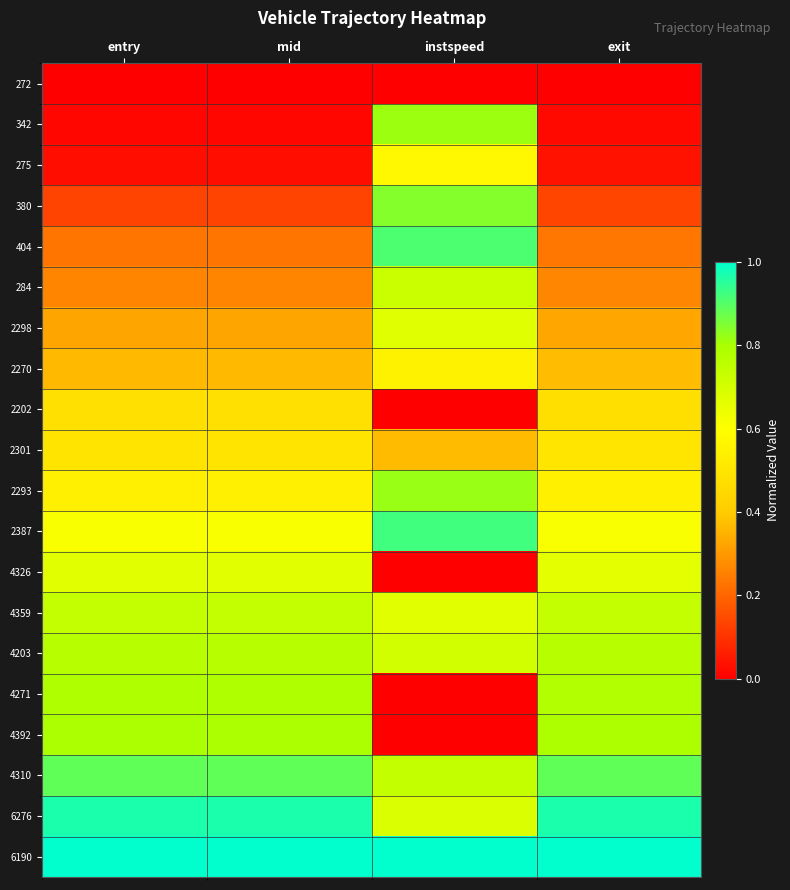

Reading left to right, transcribe all the data shown in this chart.

272: entry=0.0	mid=0.0	instspeed=0.0	exit=0.0
342: entry=0.0	mid=0.0	instspeed=0.8	exit=0.0
275: entry=0.0	mid=0.0	instspeed=0.6	exit=0.0
380: entry=0.1	mid=0.1	instspeed=0.8	exit=0.1
404: entry=0.2	mid=0.2	instspeed=0.9	exit=0.2
284: entry=0.3	mid=0.3	instspeed=0.7	exit=0.3
2298: entry=0.3	mid=0.3	instspeed=0.7	exit=0.3
2270: entry=0.4	mid=0.4	instspeed=0.5	exit=0.4
2202: entry=0.5	mid=0.5	instspeed=0.0	exit=0.5
2301: entry=0.5	mid=0.5	instspeed=0.4	exit=0.5
2293: entry=0.5	mid=0.5	instspeed=0.8	exit=0.5
2387: entry=0.6	mid=0.6	instspeed=0.9	exit=0.6
4326: entry=0.7	mid=0.7	instspeed=0.0	exit=0.7
4359: entry=0.7	mid=0.7	instspeed=0.7	exit=0.7
4203: entry=0.8	mid=0.8	instspeed=0.7	exit=0.8
4271: entry=0.8	mid=0.8	instspeed=0.0	exit=0.8
4392: entry=0.8	mid=0.8	instspeed=0.0	exit=0.8
4310: entry=0.9	mid=0.9	instspeed=0.7	exit=0.9
6276: entry=1.0	mid=1.0	instspeed=0.7	exit=1.0
6190: entry=1.0	mid=1.0	instspeed=1.0	exit=1.0